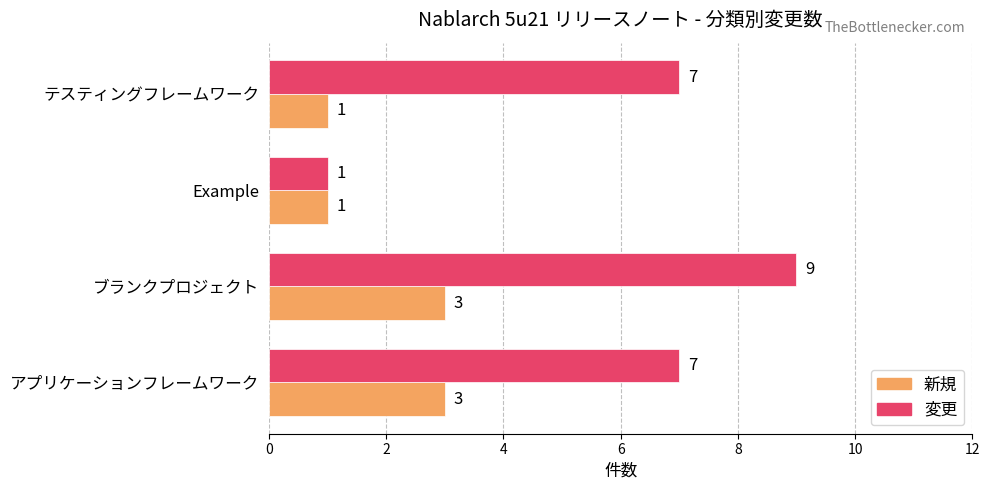

List the series in order of their overall mean, highest first.

変更, 新規